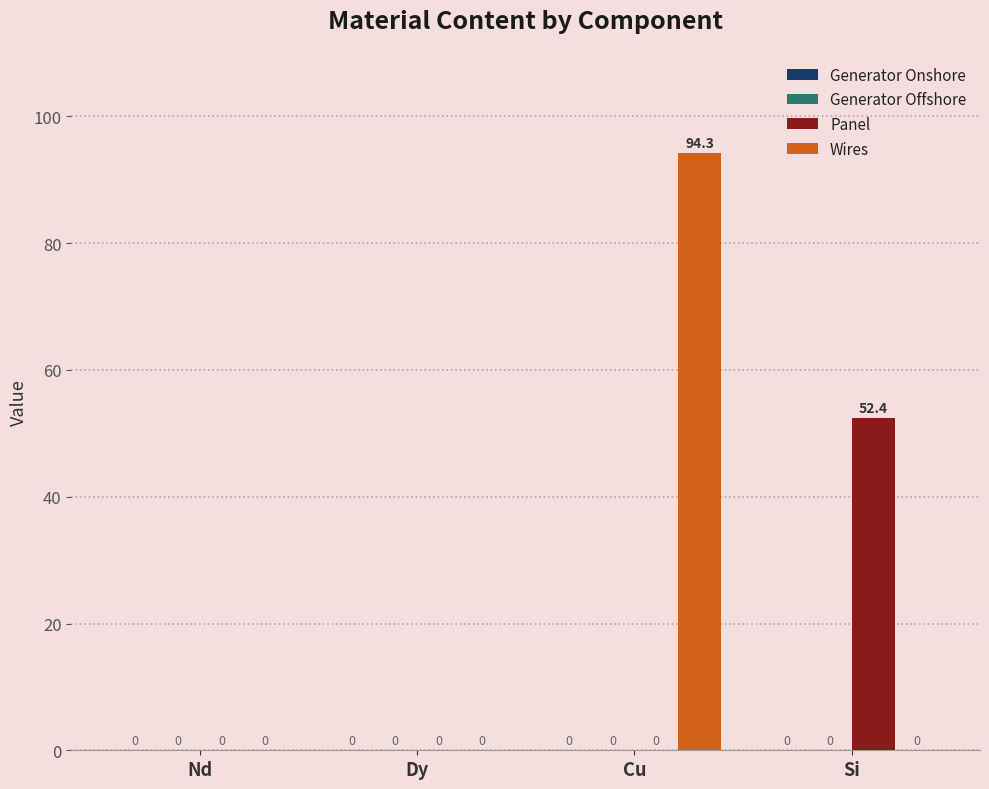

Reading left to right, extract all data points from this chart.

Panel: Nd=0.0	Dy=0.0	Cu=0.0	Si=52.4
Wires: Nd=0.0	Dy=0.0	Cu=94.3	Si=0.0